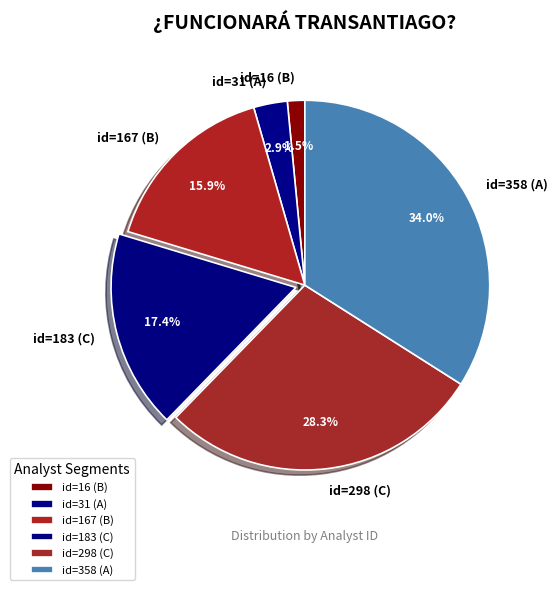

Which has a higher value, id=16 (B) or id=31 (A)?

id=31 (A)